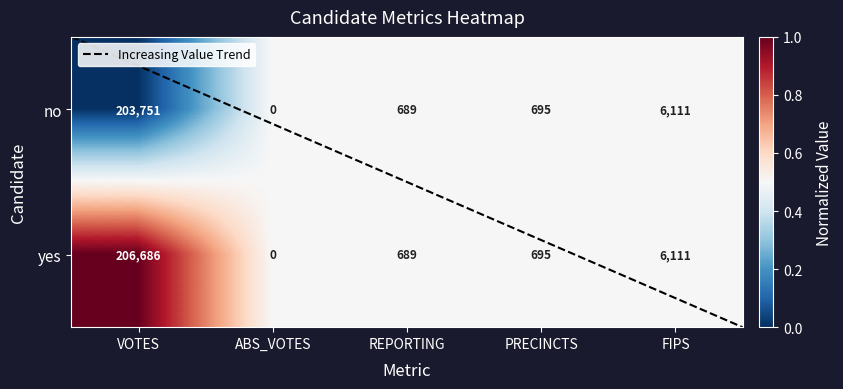

List the labels in order of yes value, smallest first.

ABS_VOTES, REPORTING, PRECINCTS, FIPS, VOTES